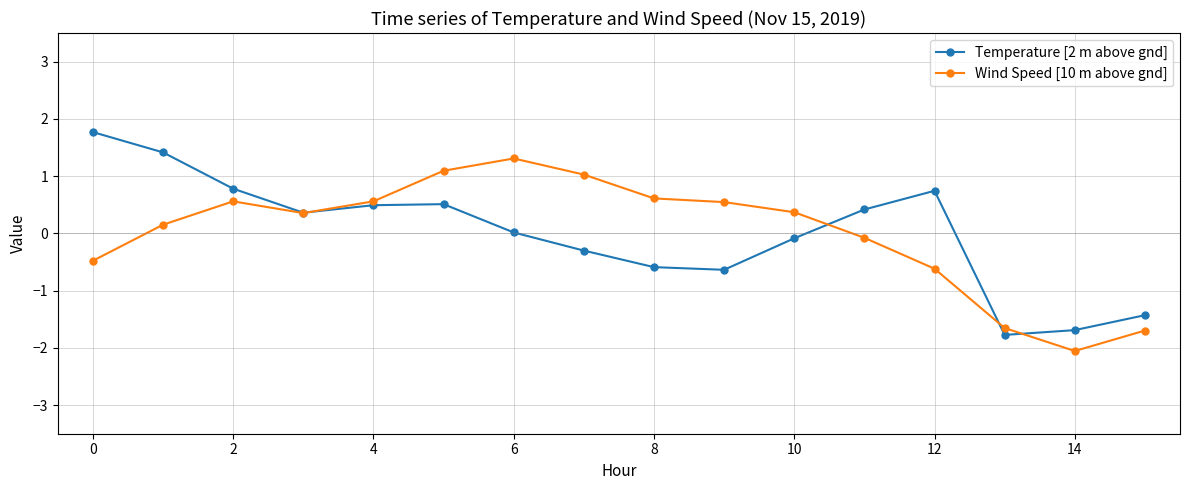

True or false: Wind Speed [10 m above gnd] has more than 2 interior local peaks.

False